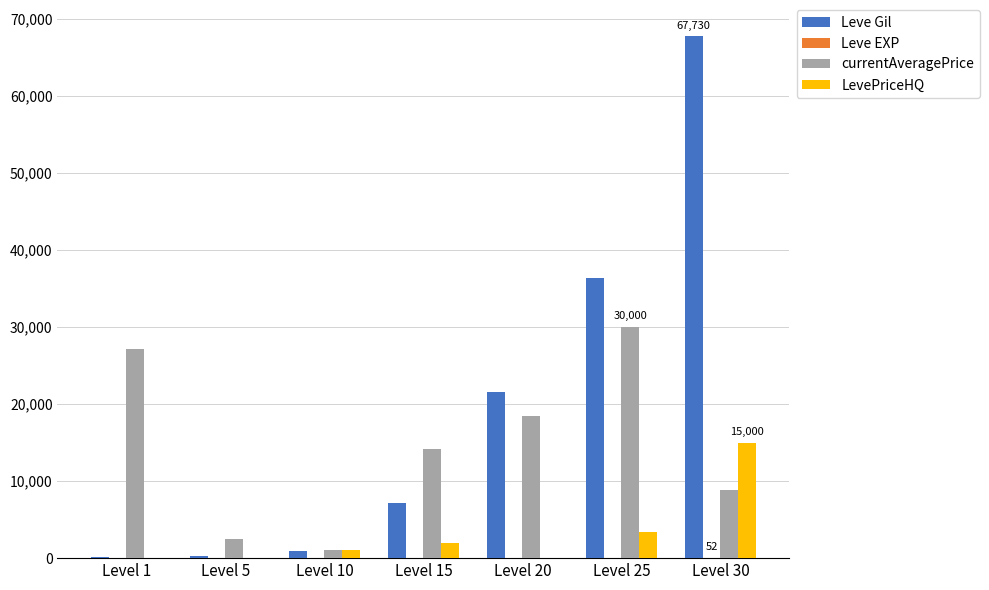

What is the greatest value displayed?

67730